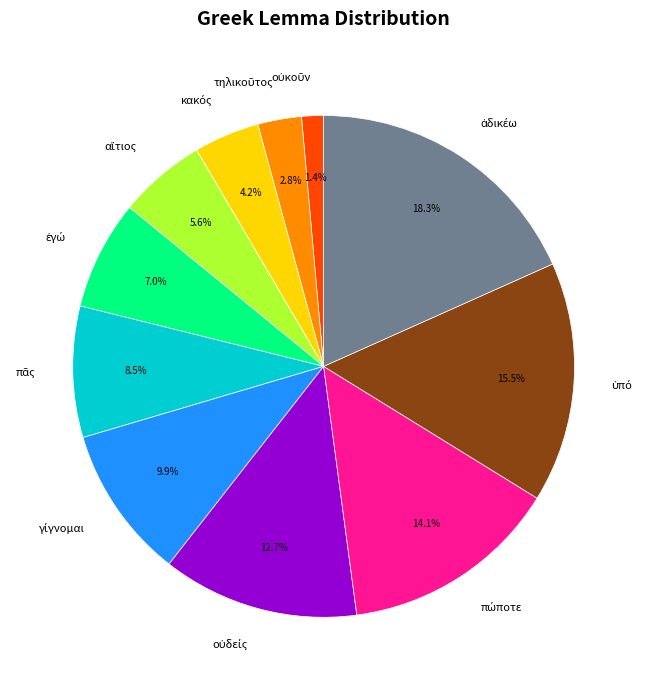

Is there a majority slice in this chart?

No